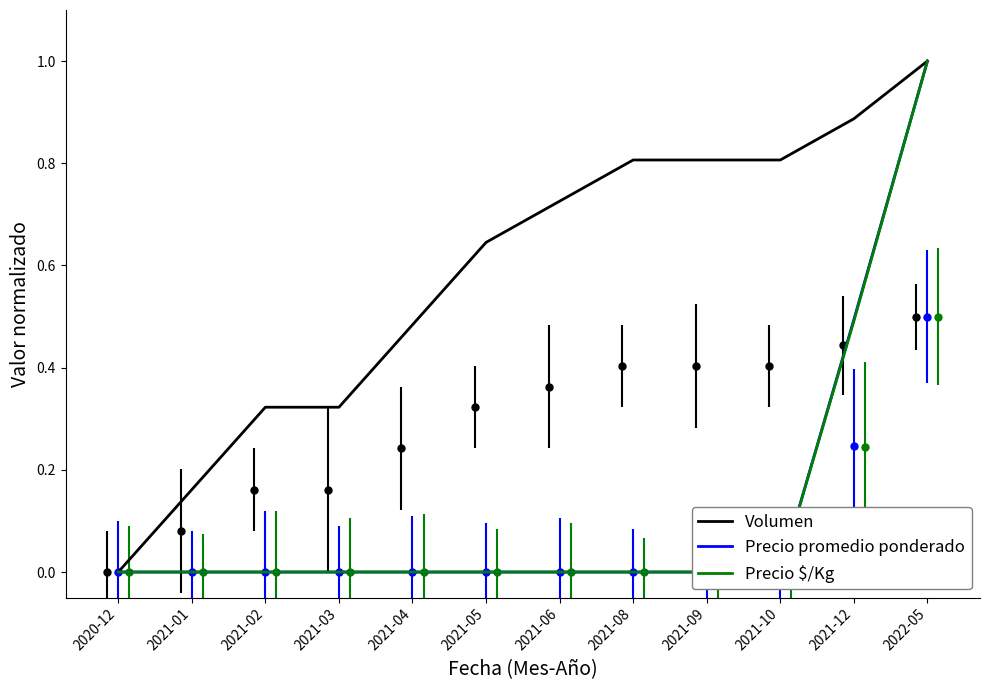

Is this an area chart (filled region under the line)?

No